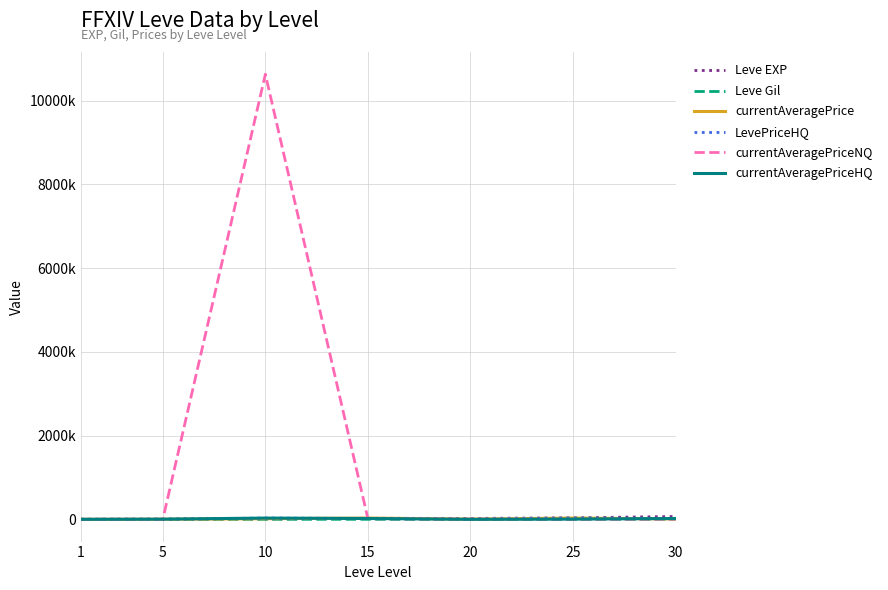

At which category is the sum across all series the highest?

10